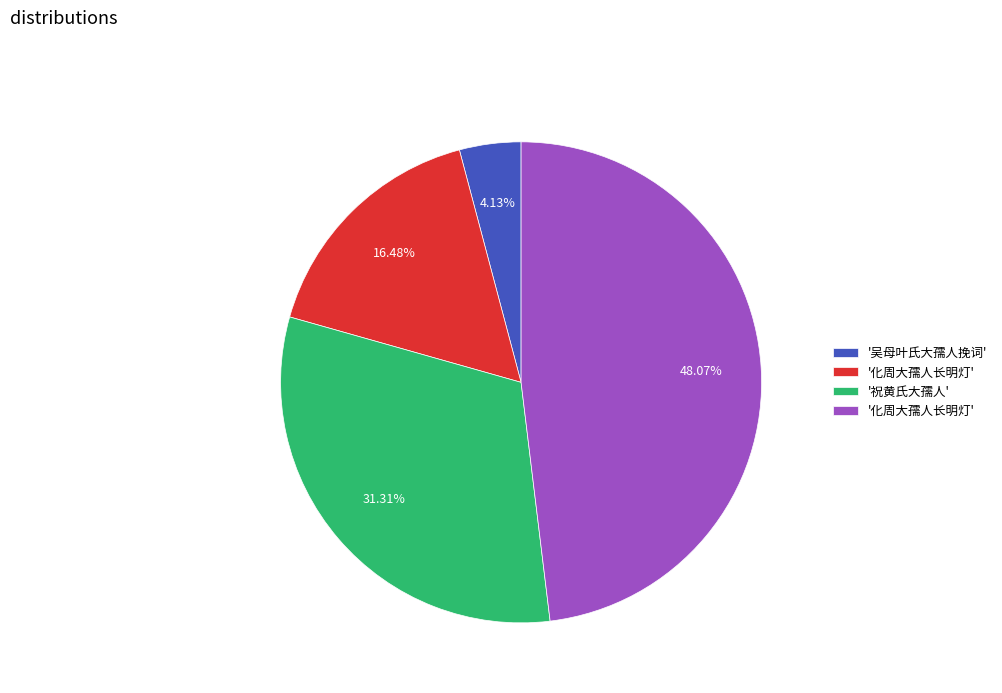

Is there a majority slice in this chart?

No